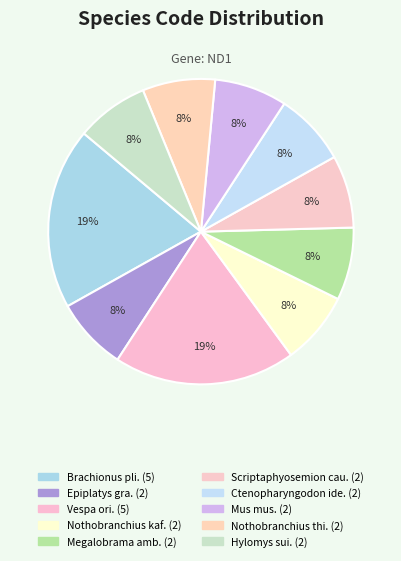

How many slices are in this pie chart?

10